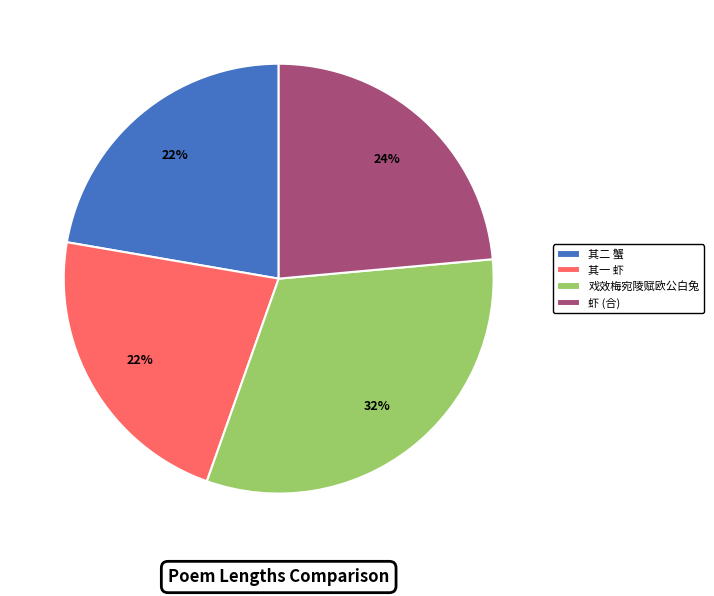

How many slices are in this pie chart?

4